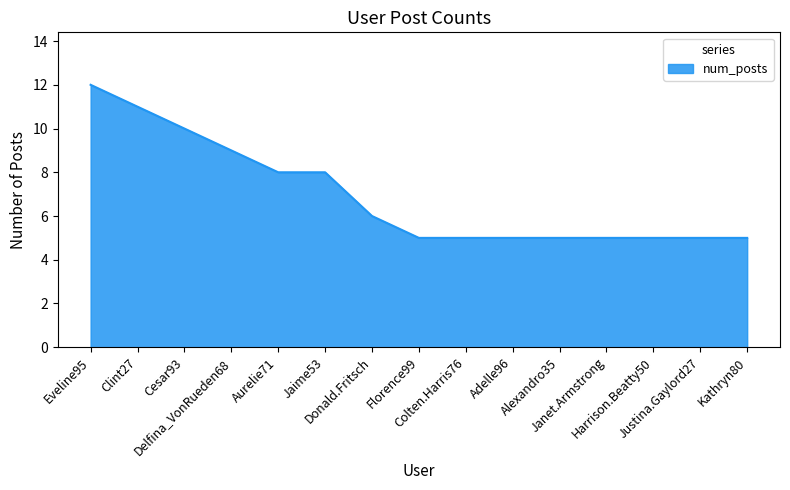

Count the values in the range 5 to 9.

12